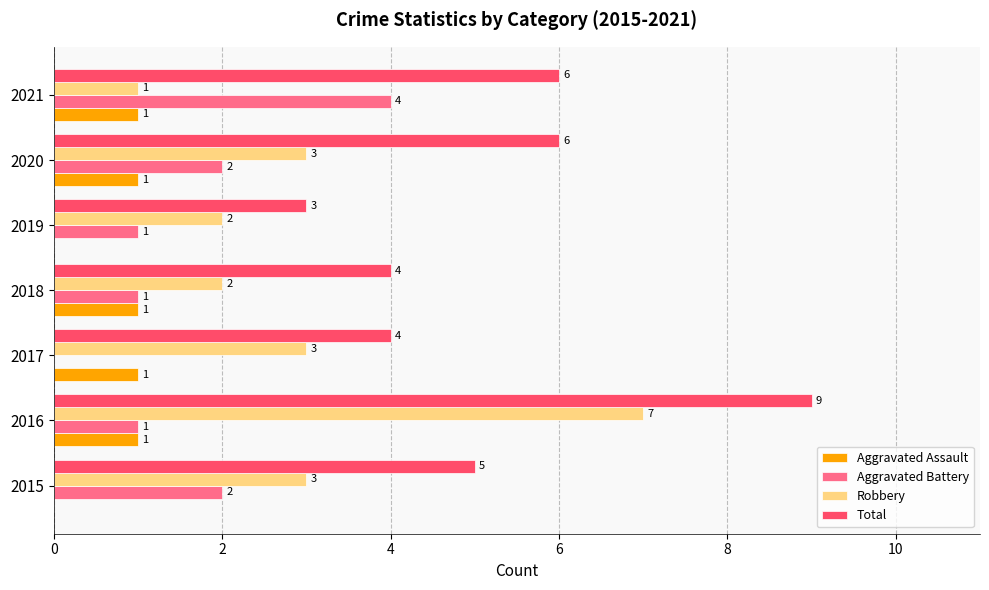

Read the Robbery value at 2020.

3